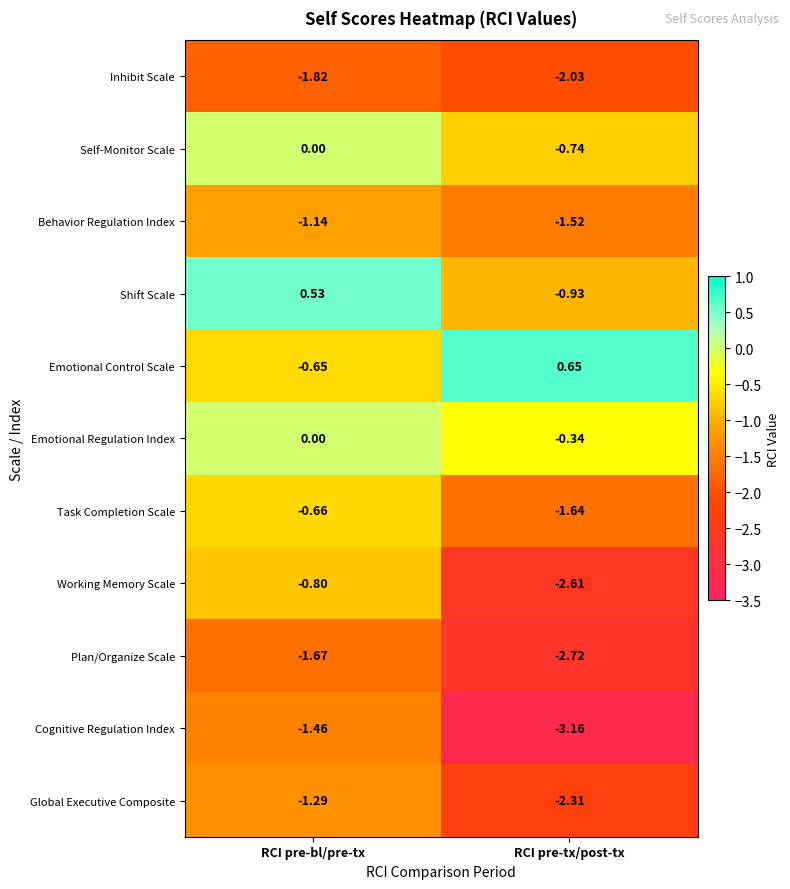

At which category is the sum across all series the highest?

RCI pre-bl/pre-tx